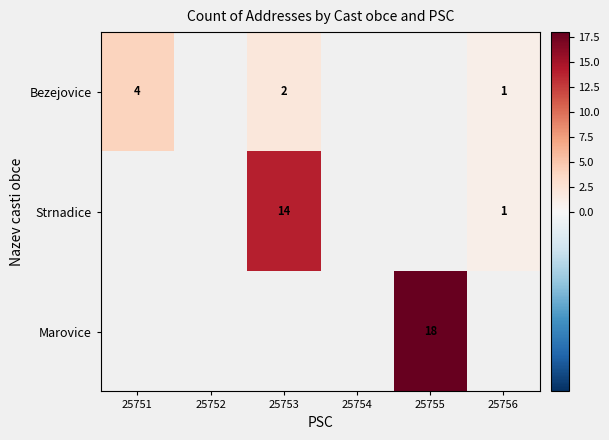

The value of Strnadice at 25756 is 1. True or false?

True